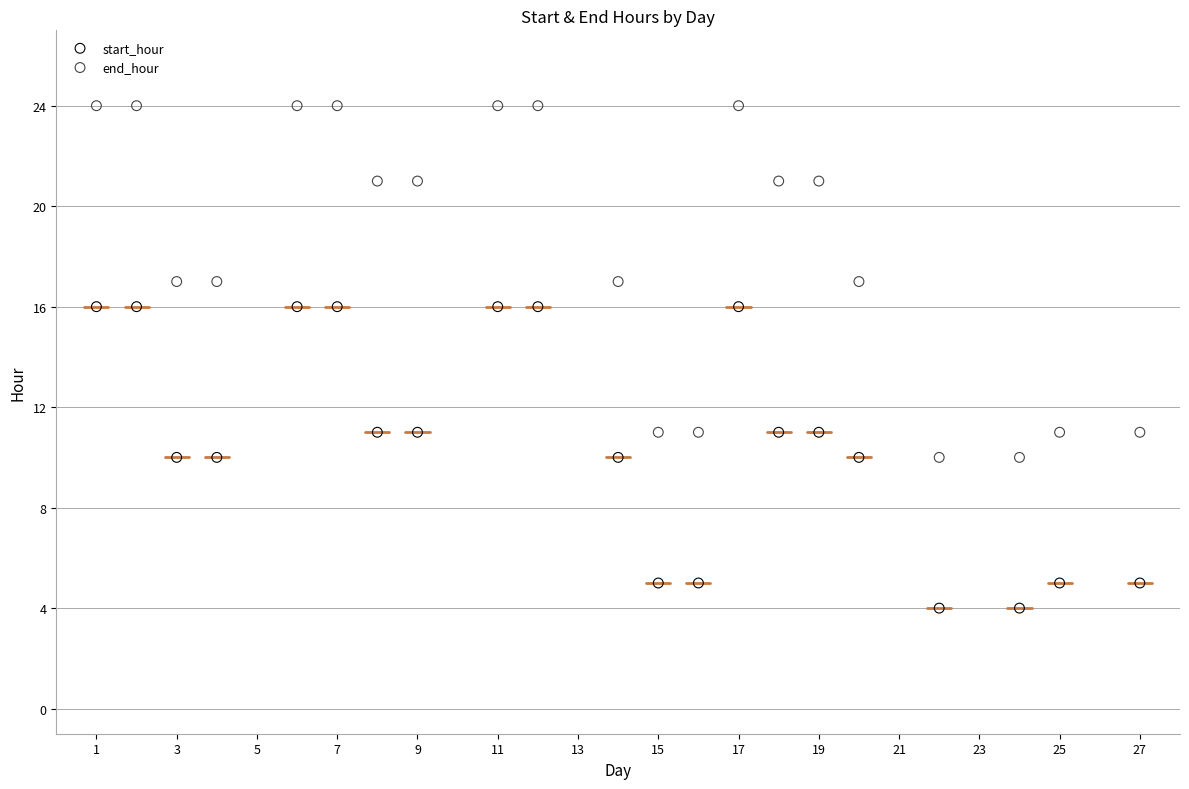

Which series reaches the maximum Y coordinate?

end_hour